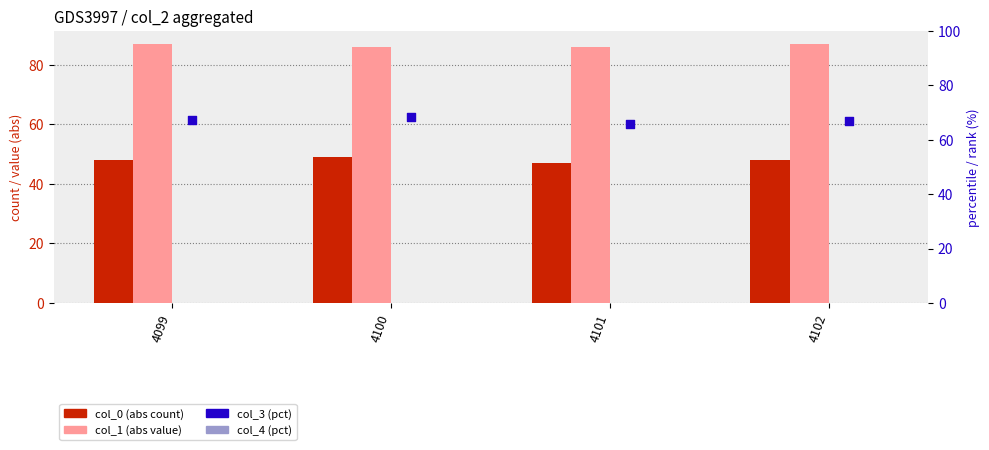

Which series contains the lowest Y value?

col_0 (abs)